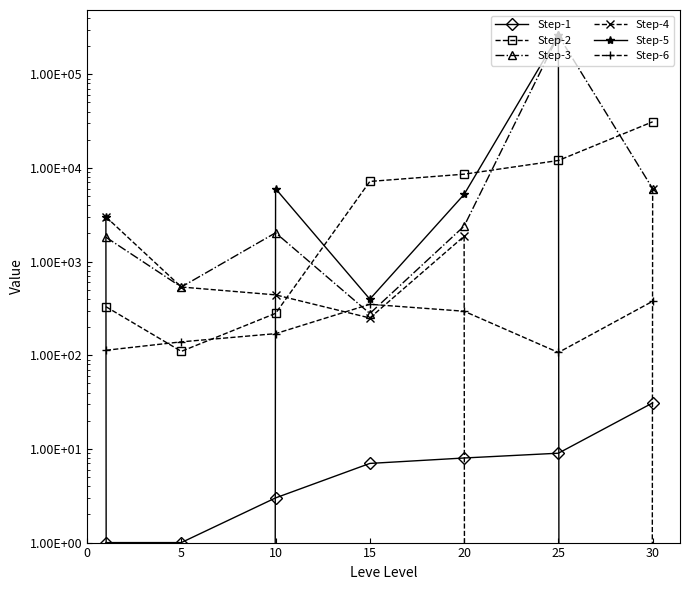

At 15, list the series in order from smallest to largest.

Step-1, Step-4, Step-3, Step-6, Step-5, Step-2